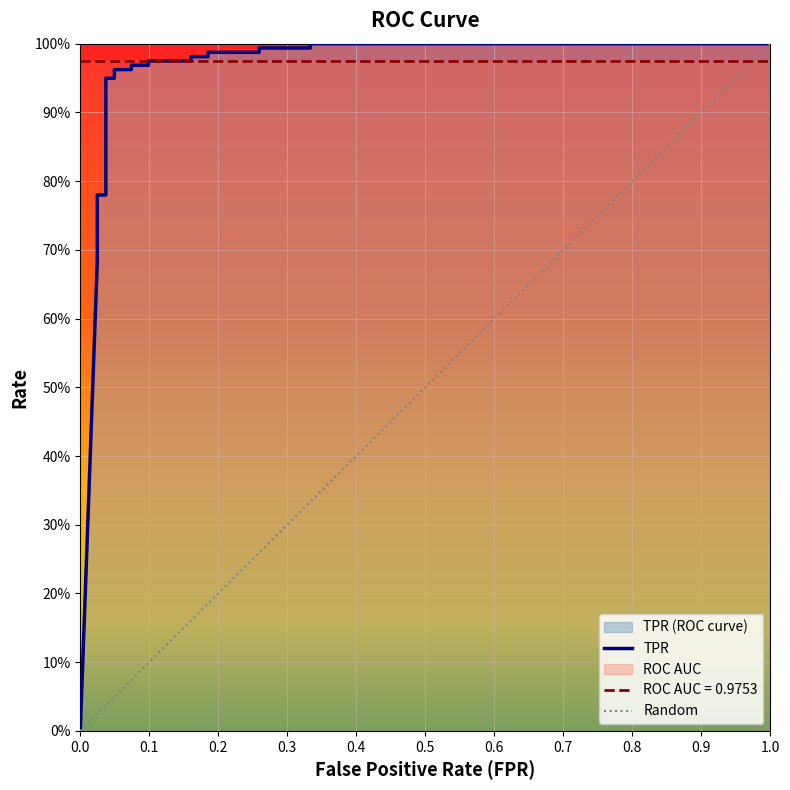

Which series ends up on top after the final intersection of roc_auc and fpr?

fpr